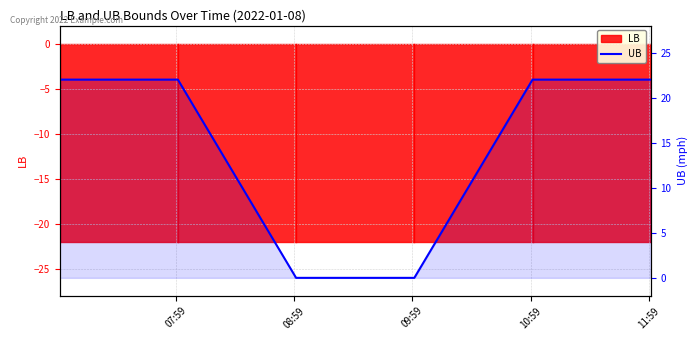

What is the value of the 5th point from the left?

22